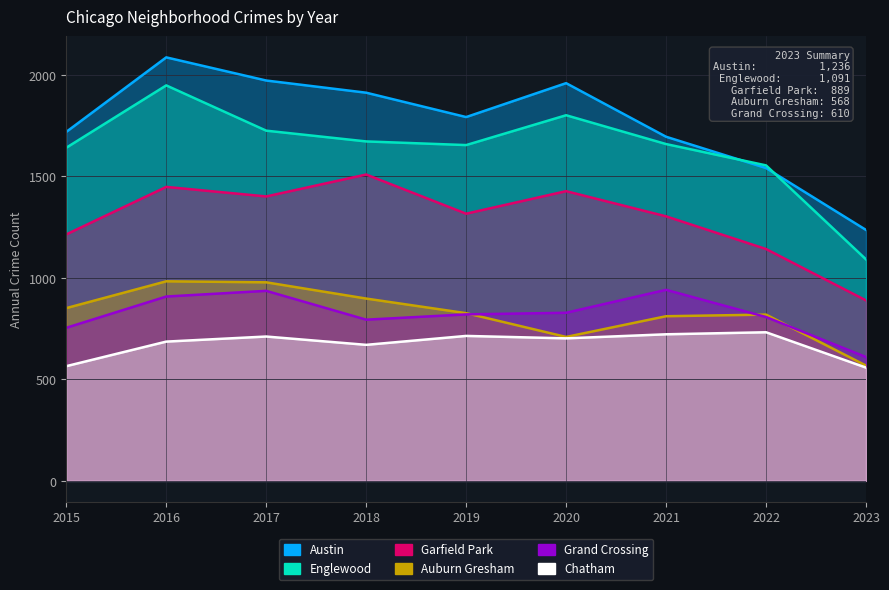

True or false: Englewood has a value of 1091 at 2023.

True